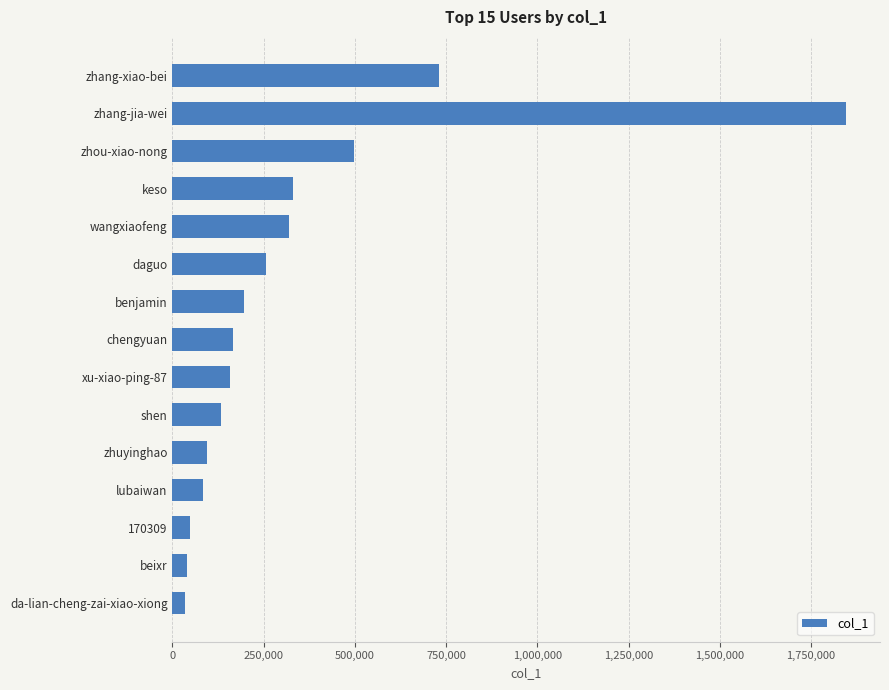

The chart shows a value of 94203 at zhuyinghao. True or false?

True